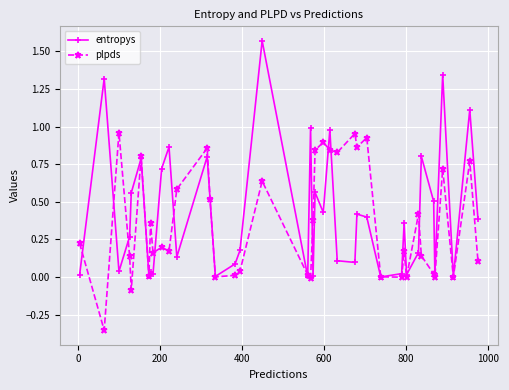

Rank the series by their maximum value, from highest to lowest.

entropys, plpds